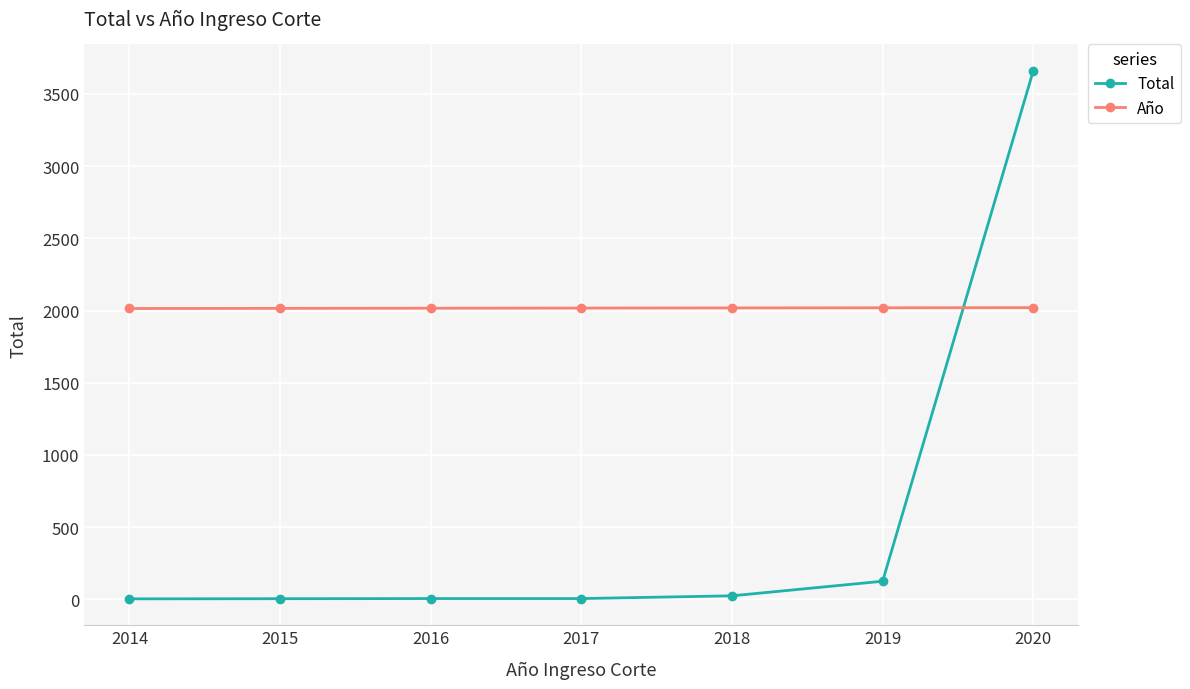

What is the highest value of the Total series?

3660